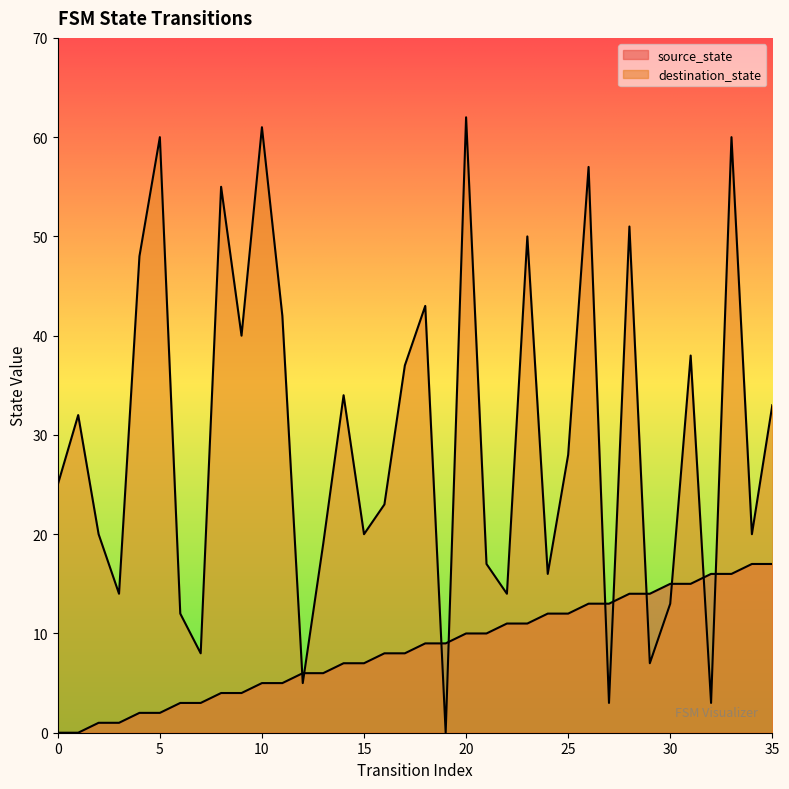

How many lines are shown in the chart?

2